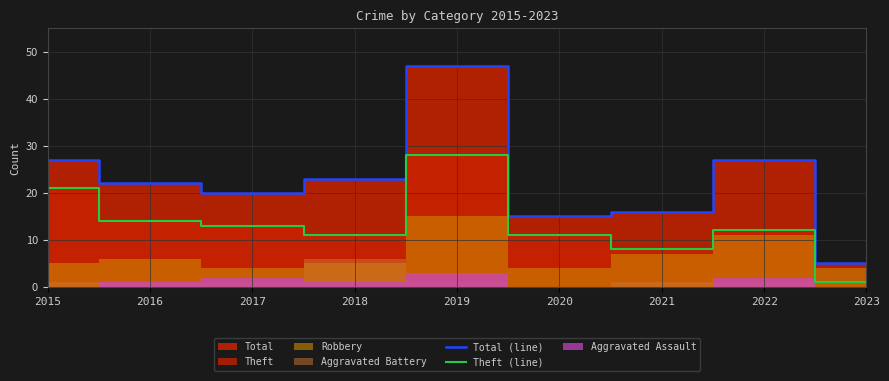

What is the sum of the Theft (line) values at 2022 and 2021?

20